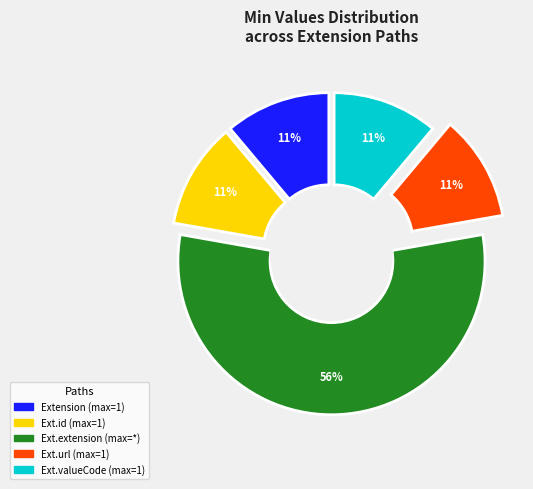

How many slices are in this pie chart?

5